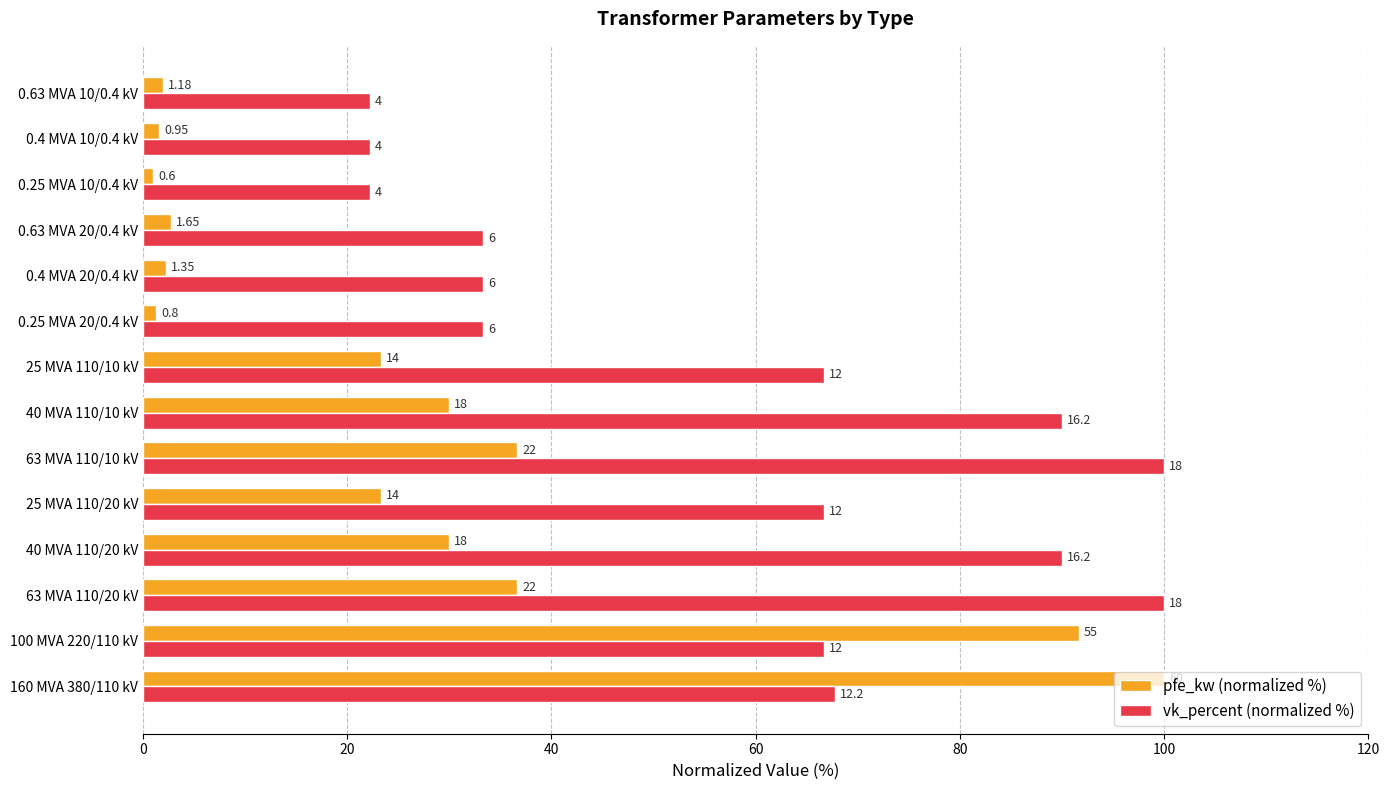

What is the greatest value displayed?

100.0